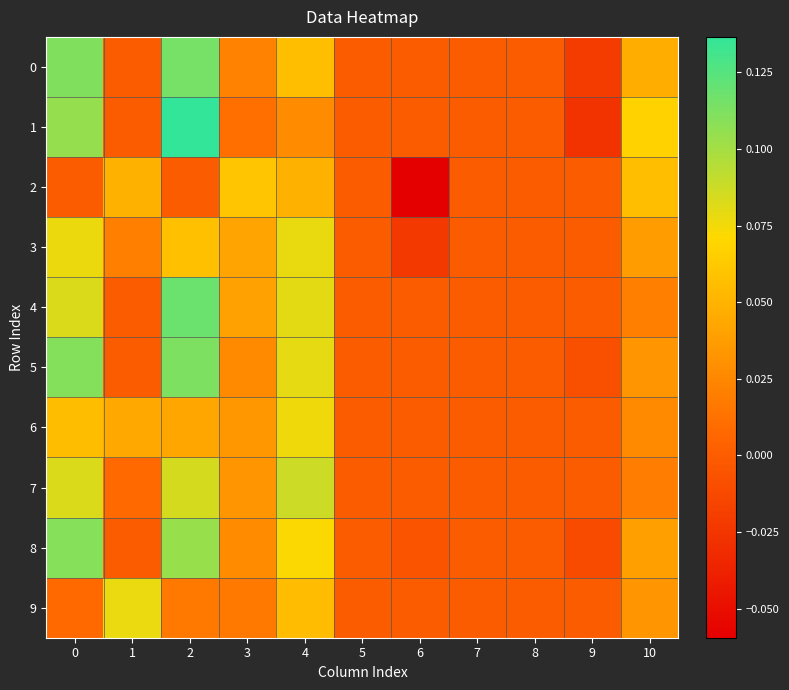

Which series has the largest range (max minus min)?

1